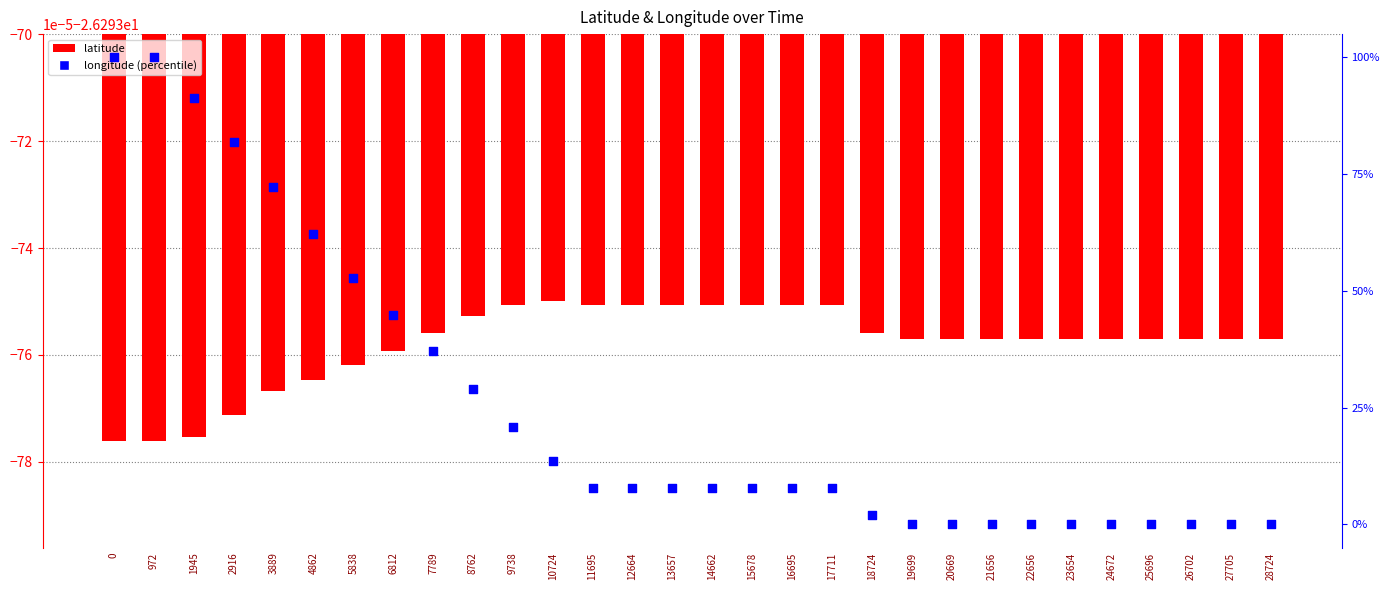

Is the value of latitude at 16695 greater than the value of longitude at 6812?

No